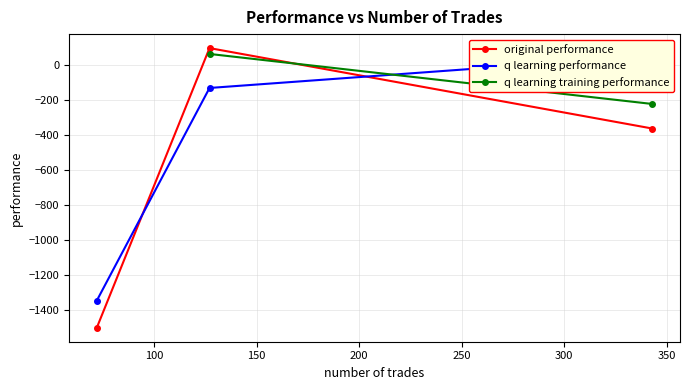

Is the value of original performance at 72 greater than the value of q learning performance at 127?

No